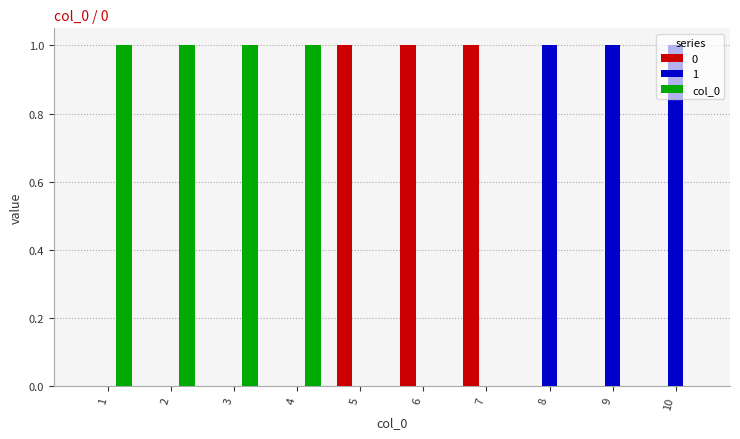

The value of col_0 at 5 is -1. True or false?

False